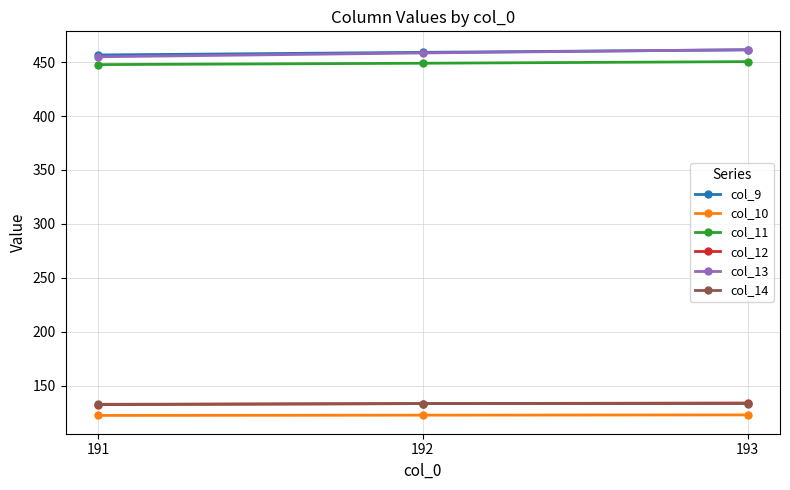

What is the greatest value displayed?

461.6